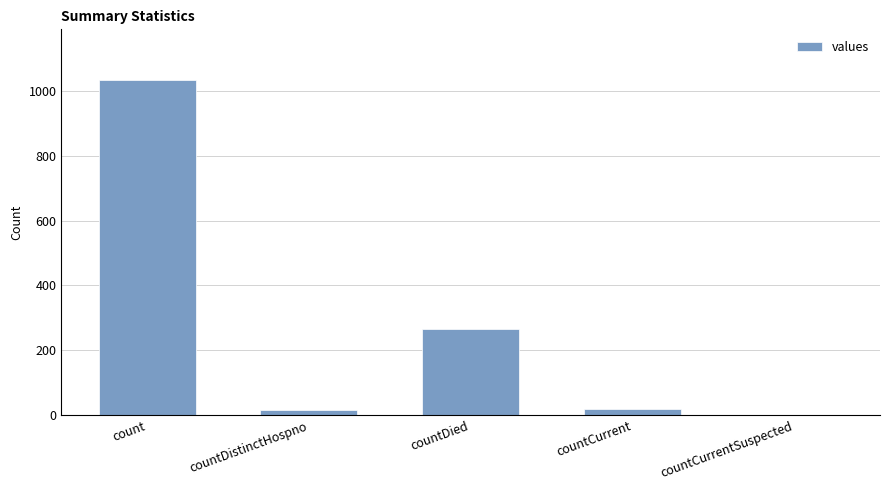

What is the sum of the values at countDied and count?

1300